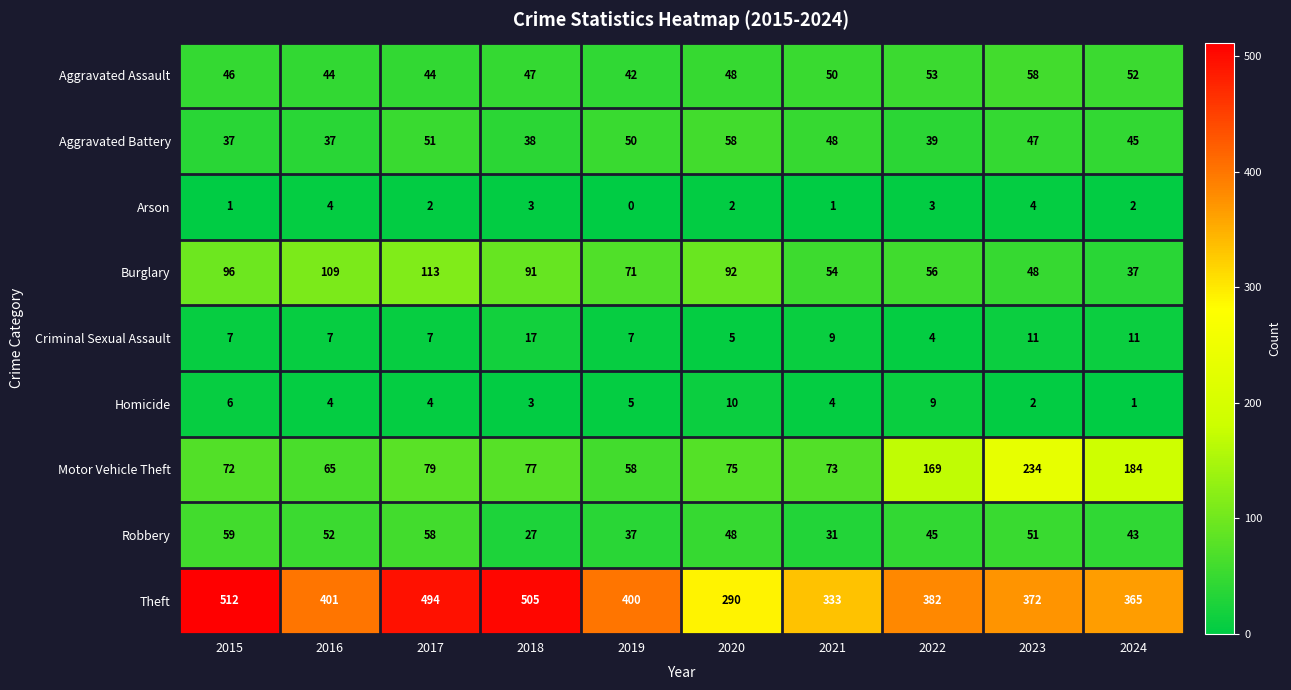

Is it true that Theft equals 382 at 2022?

True